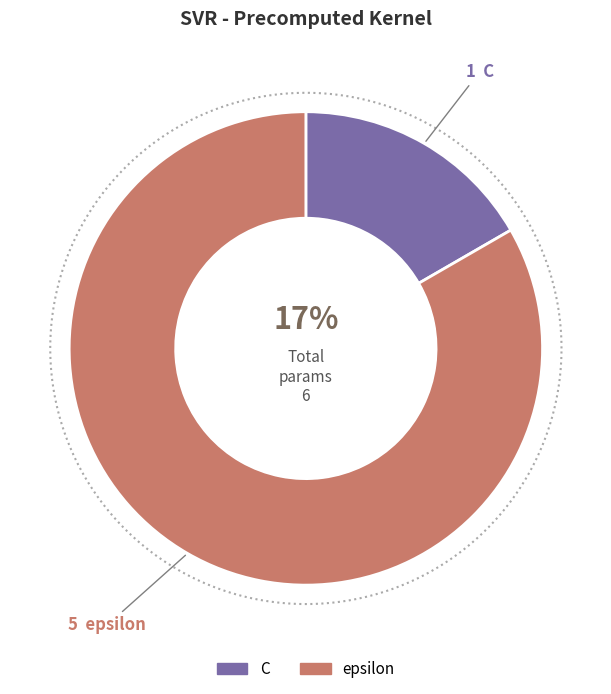

Count the number of slices in the pie.

2